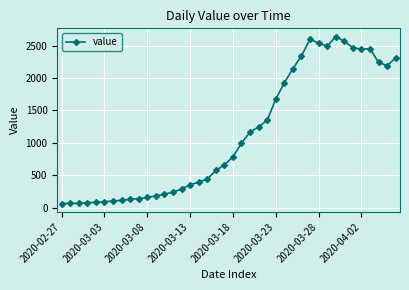

What is the sum of all values?

44951